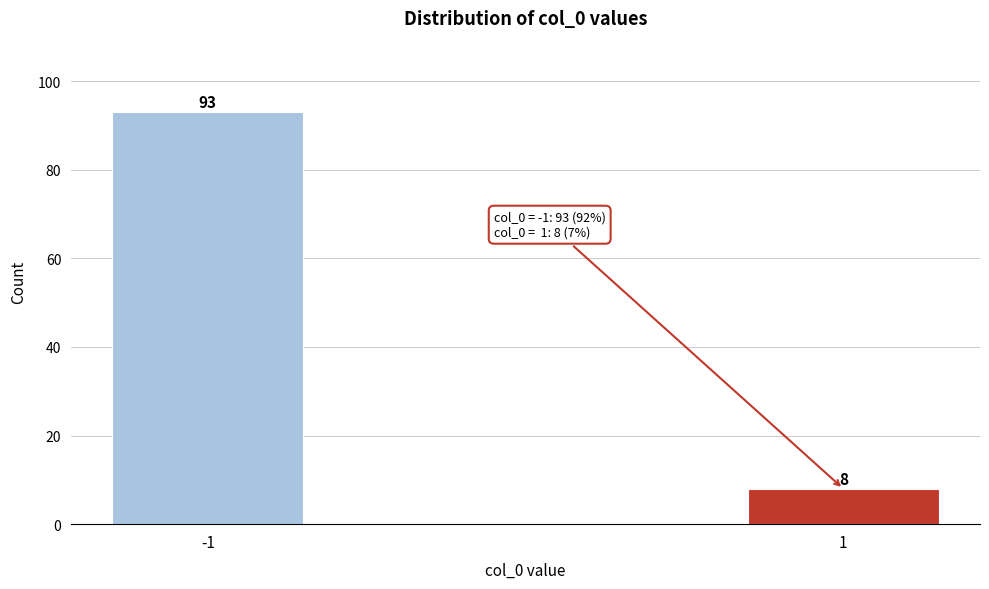

Reading right to left, what are all the values shown in this chart?

8	93